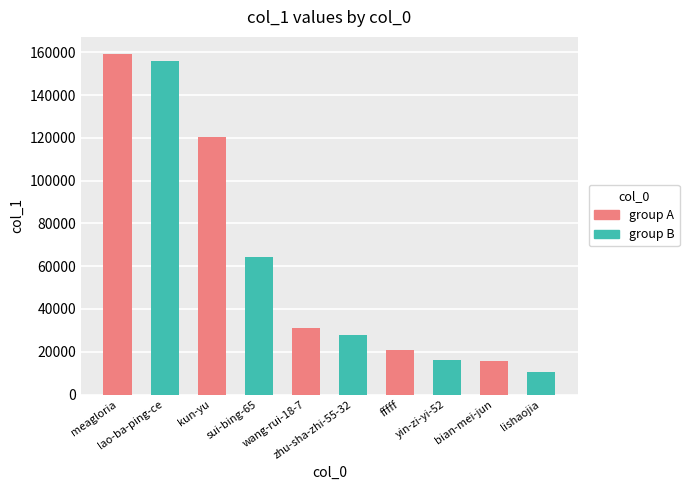

What is the maximum value shown in the chart?

159248